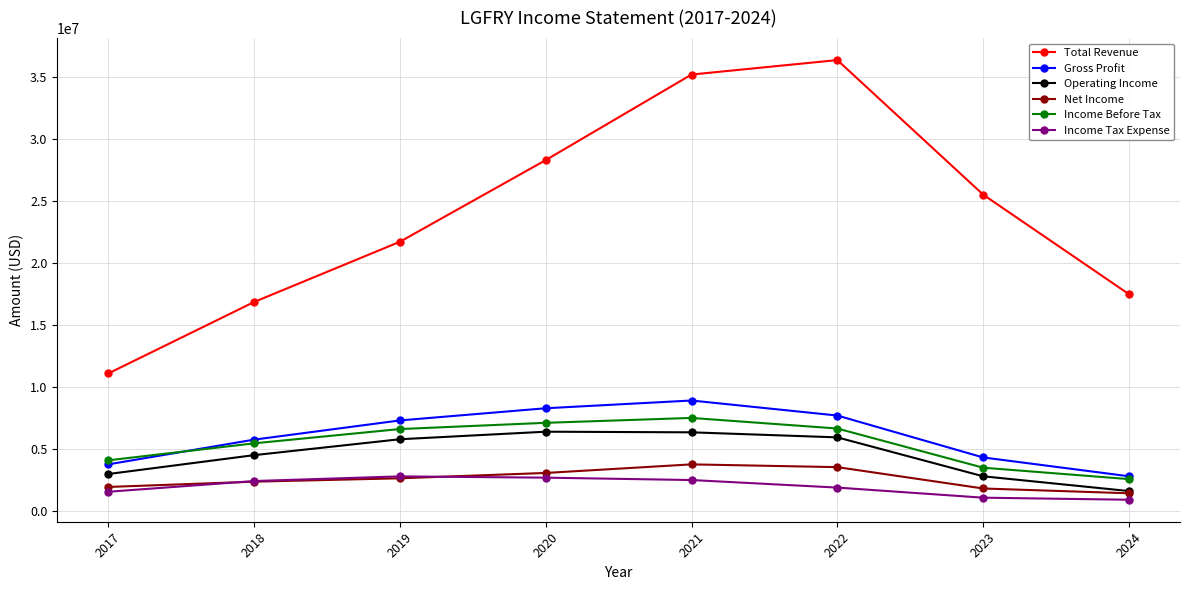

Does the chart have visible grid lines?

Yes